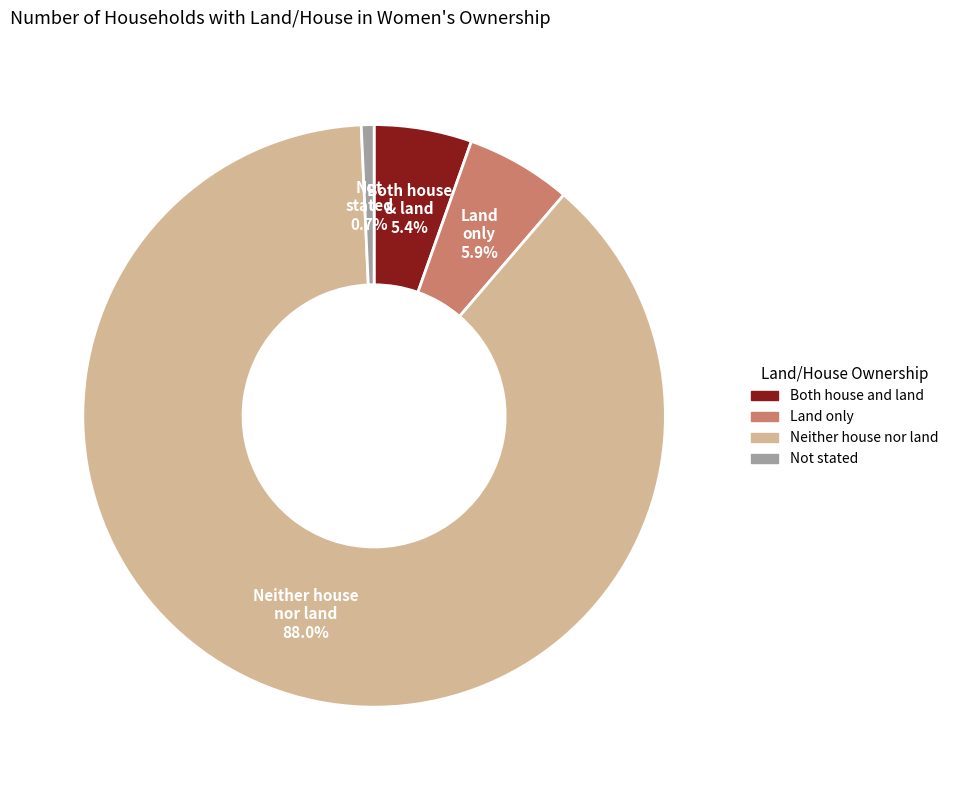

What is the smallest slice in the pie chart?

Not stated